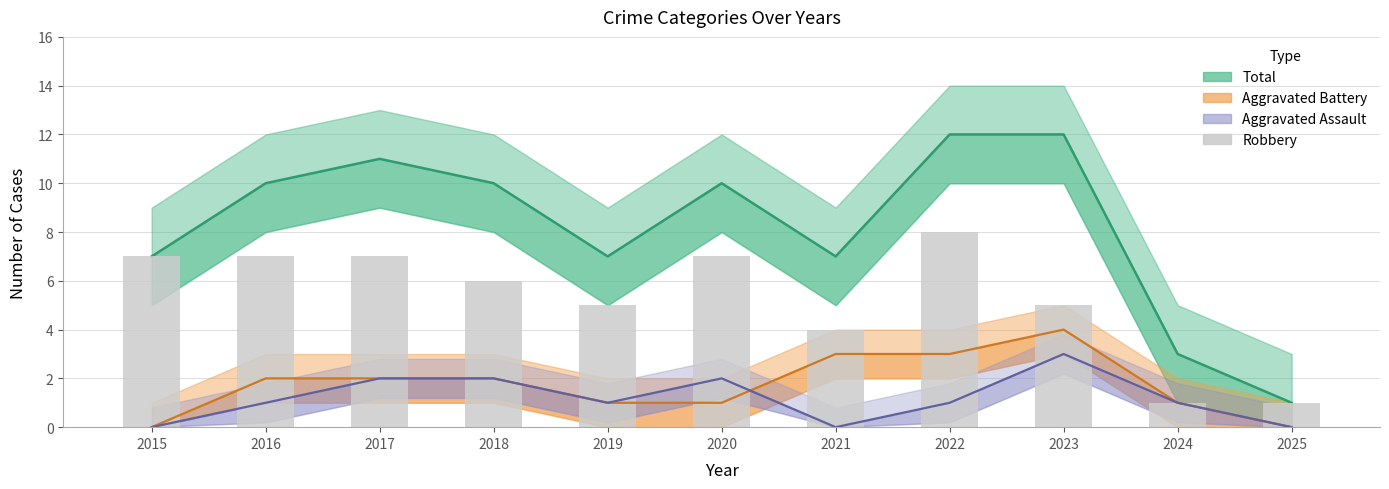

The Aggravated Assault series shows 2 at 2020. True or false?

True